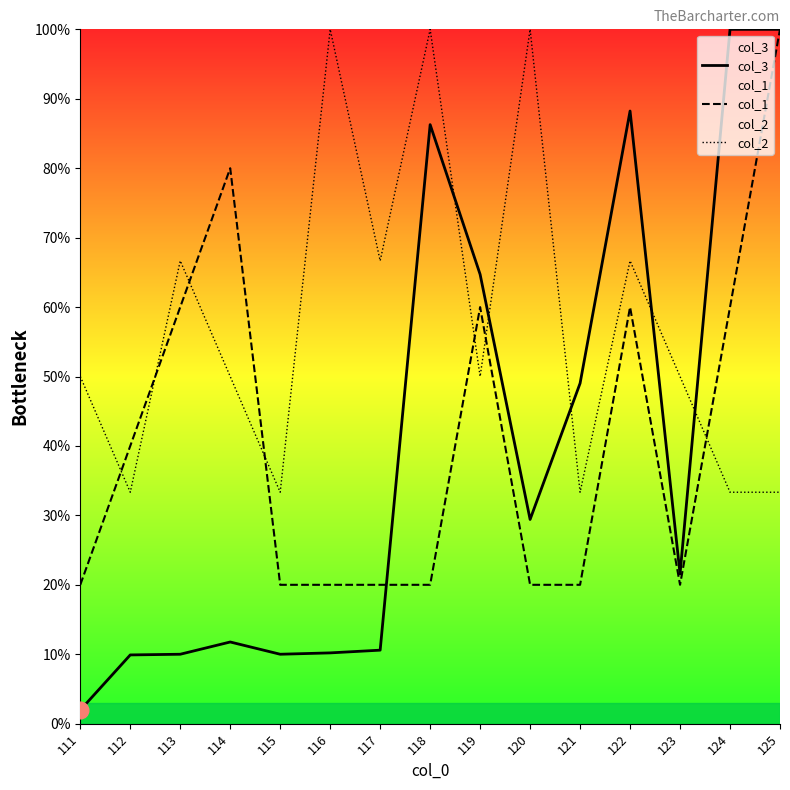

Is it true that col_1 equals 12.6 at 117?

False